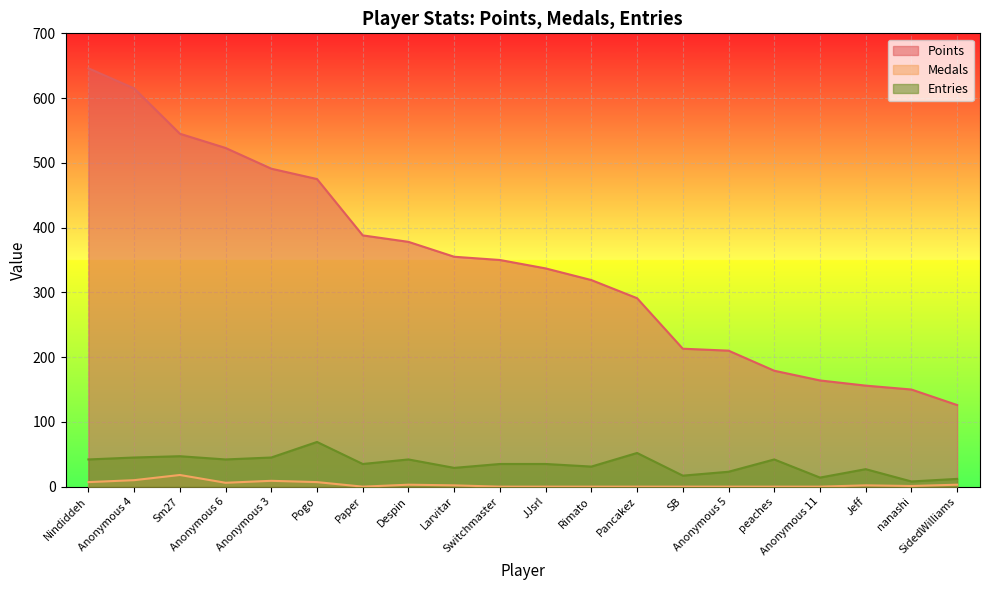

What is the label of the 17th point from the left?

Anonymous 11